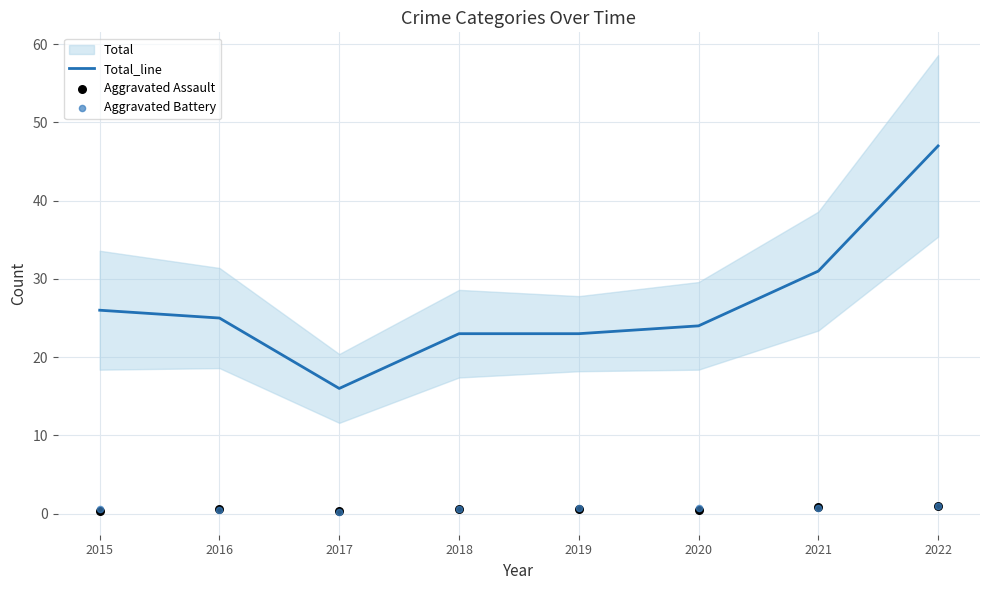

Which series contains the highest Y value?

Total_line